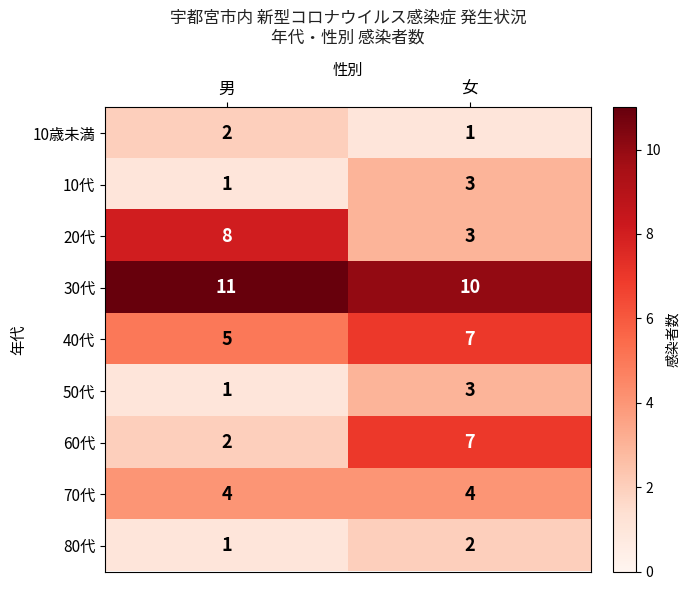

List the labels in order of 80代 value, largest first.

女, 男